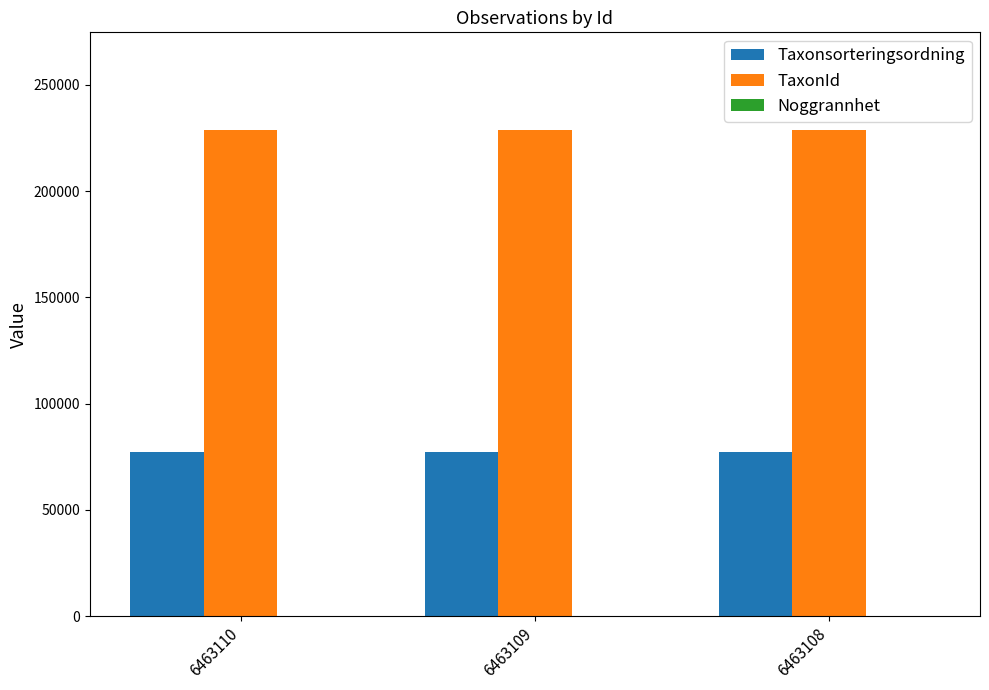

Is it true that Taxonsorteringsordning equals 77259 at 6463110?

True